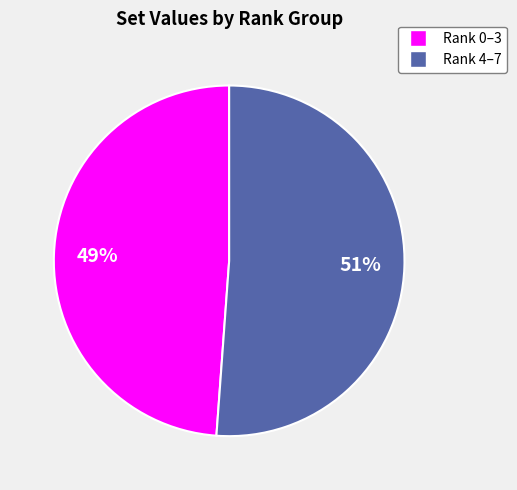

Is there any slice that represents more than half of the pie?

Yes